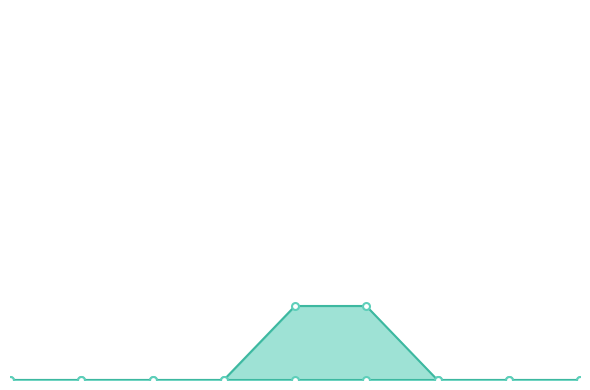

True or false: Base Min and Min cross at least once.

False